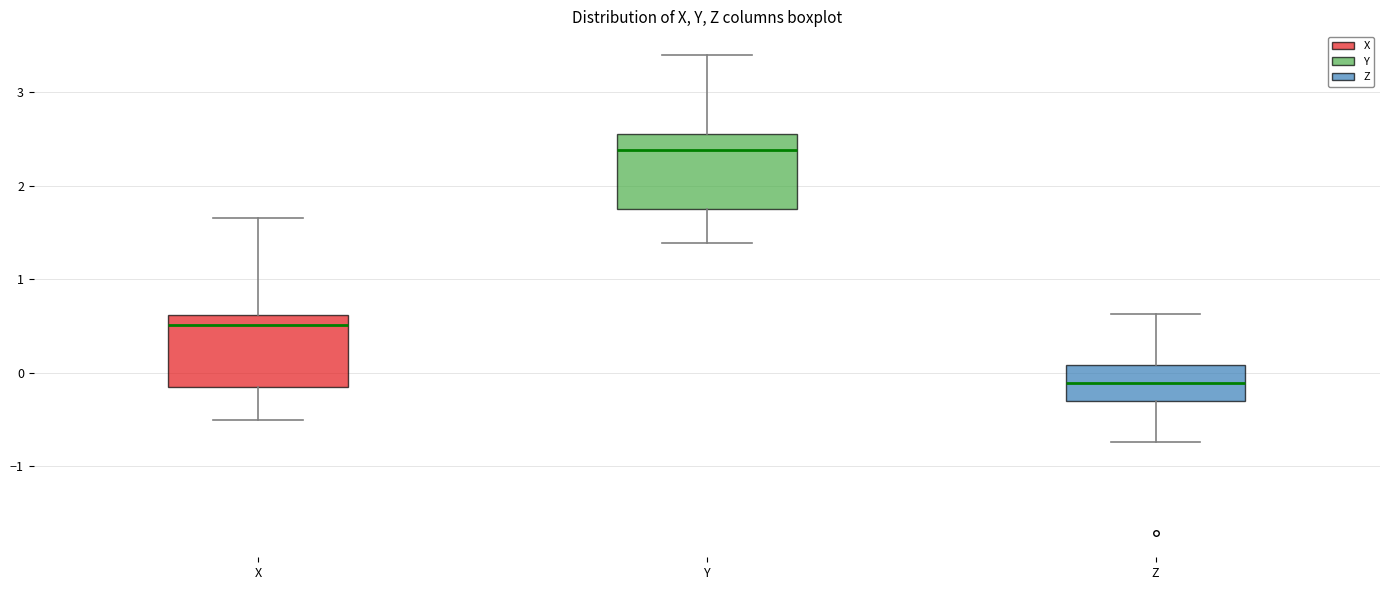

Reading left to right, transcribe this box plot: for each box, give where its median line is, the range the box spans, and where its two whiskers end, as read against the y-axis. The values are not printed on the chart, so give them approximately, as read against the axis.

X: median 0.5, box -0.2 to 0.6, whiskers -0.5 to 1.7
Y: median 2.4, box 1.8 to 2.6, whiskers 1.4 to 3.4
Z: median -0.1, box -0.3 to 0.1, whiskers -0.7 to 0.6